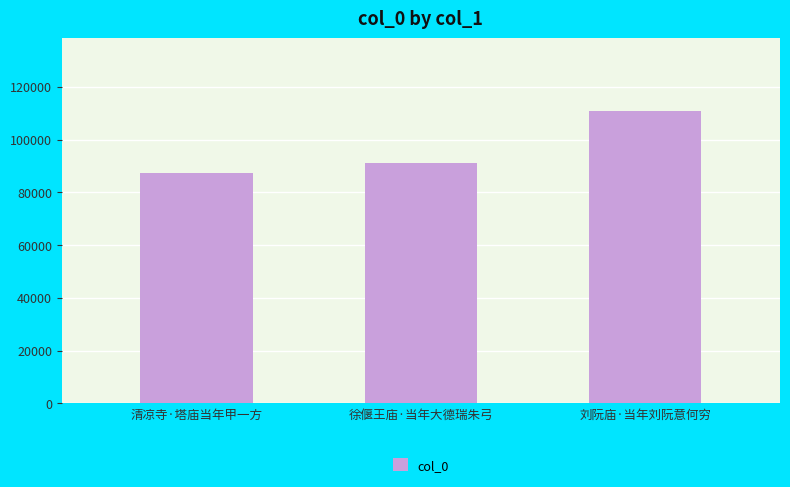

Are the bars horizontal?

No